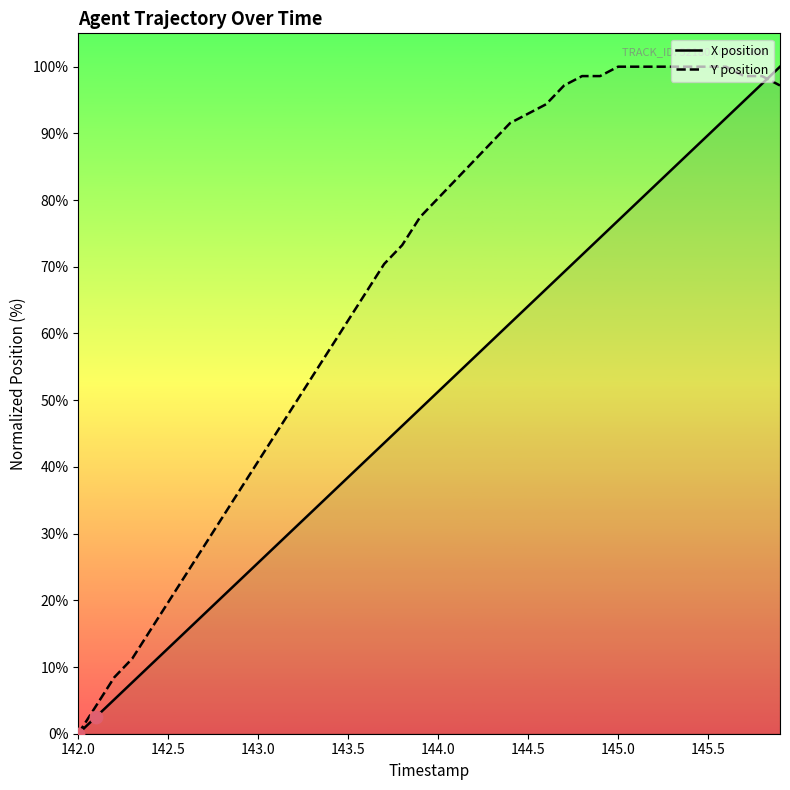

Which series has the largest total across all categories?

Y position